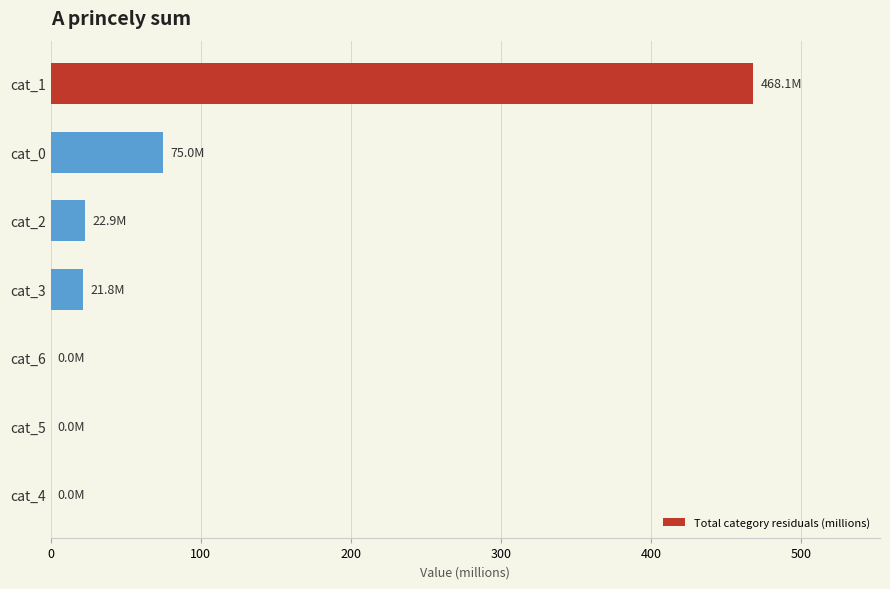

The value at cat_1 is 468.1. True or false?

True